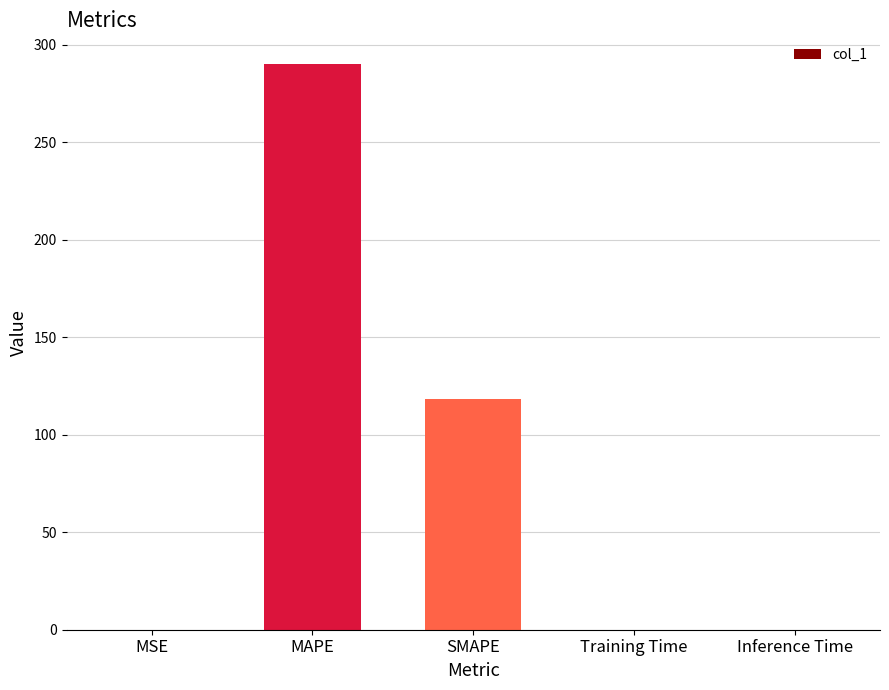

The chart shows a value of 290.3 at MAPE. True or false?

True